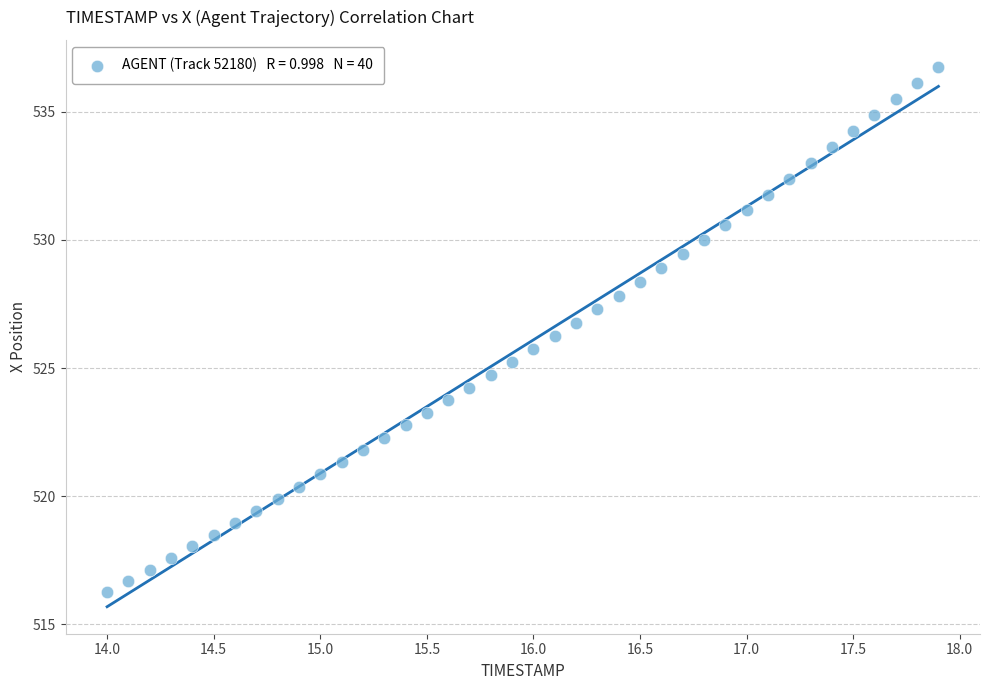

What is the range of Y values (max minus min)?

20.5